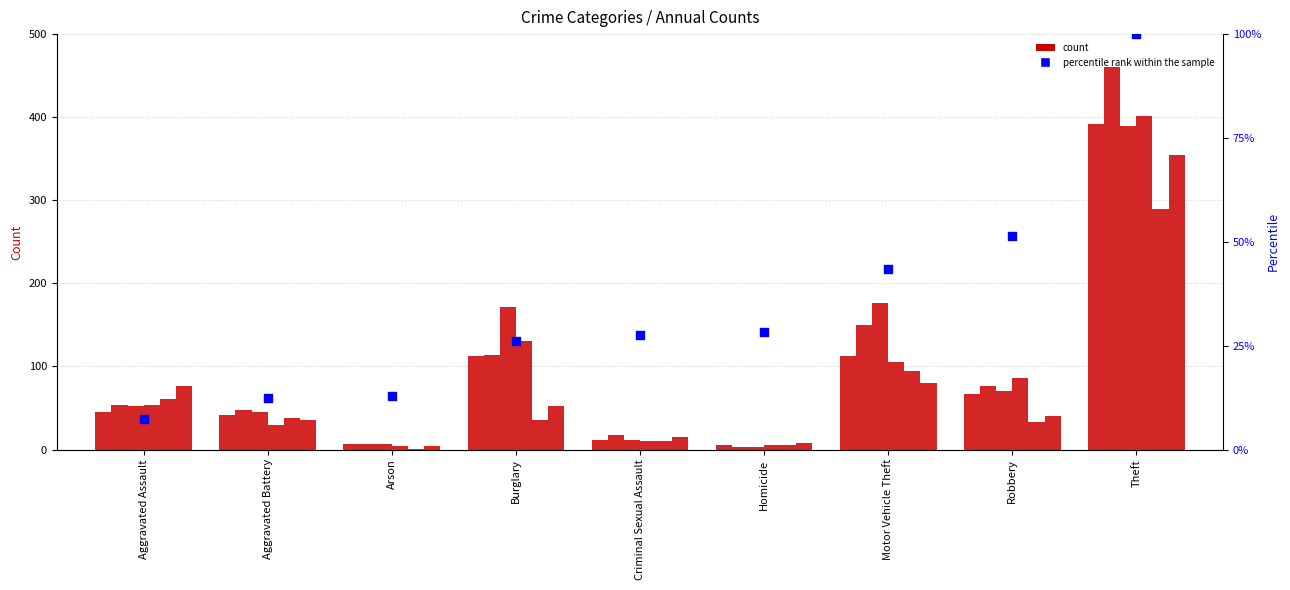

What is the change in value from Aggravated Battery to Burglary?

+13.7